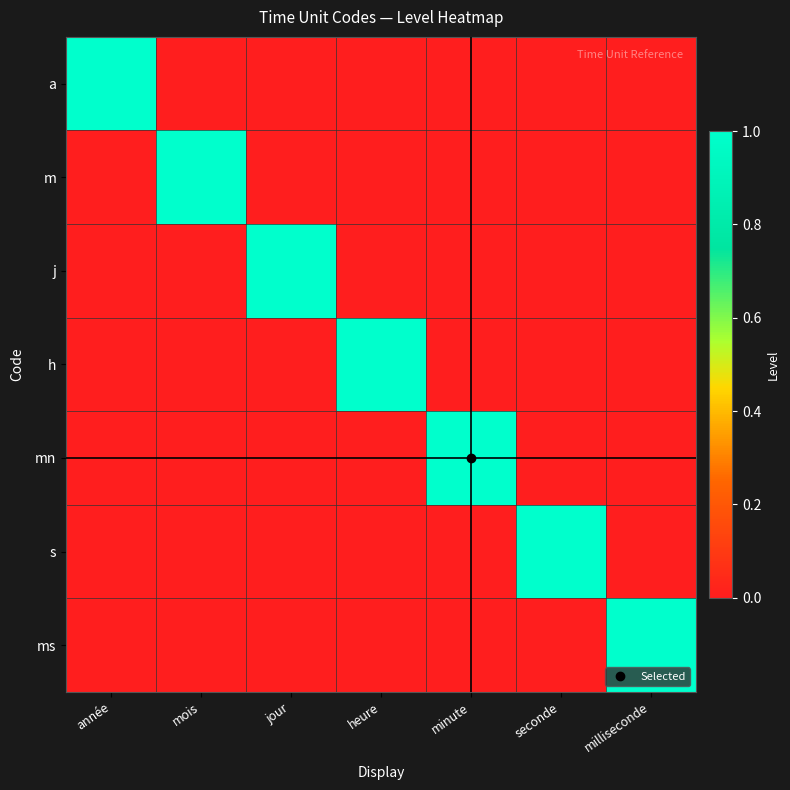

At how many categories does at least one series exceed 0?

7